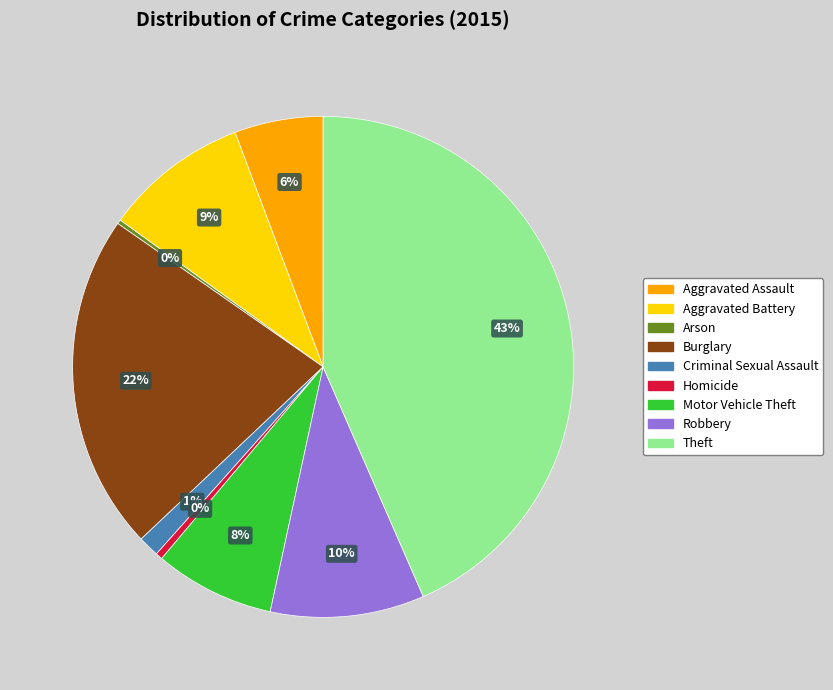

Does any single category account for the majority?

No